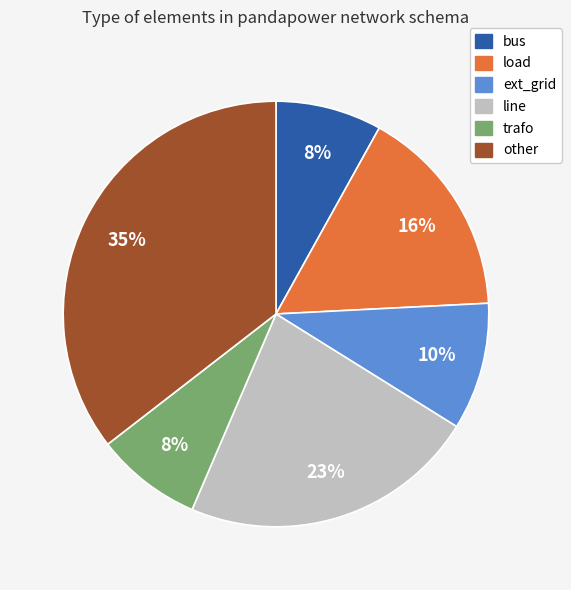

To the nearest percent, what is the difference between the ext_grid and bus slice percentages?

2%